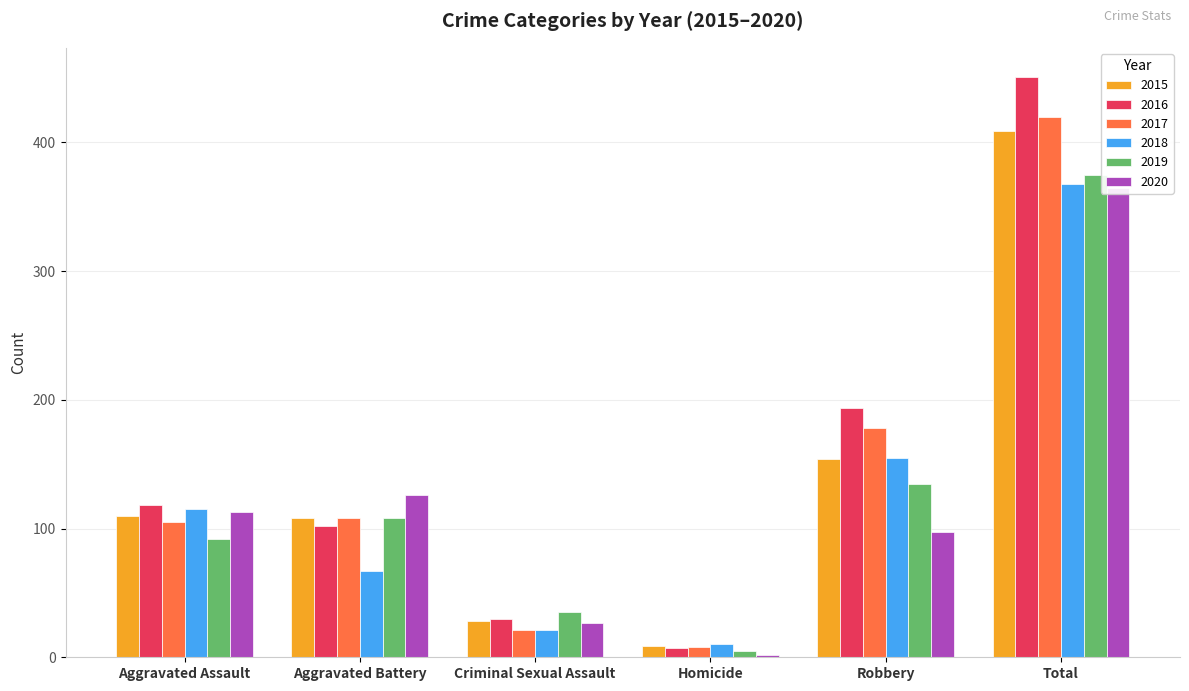

Which series has the widest spread of values?

2016